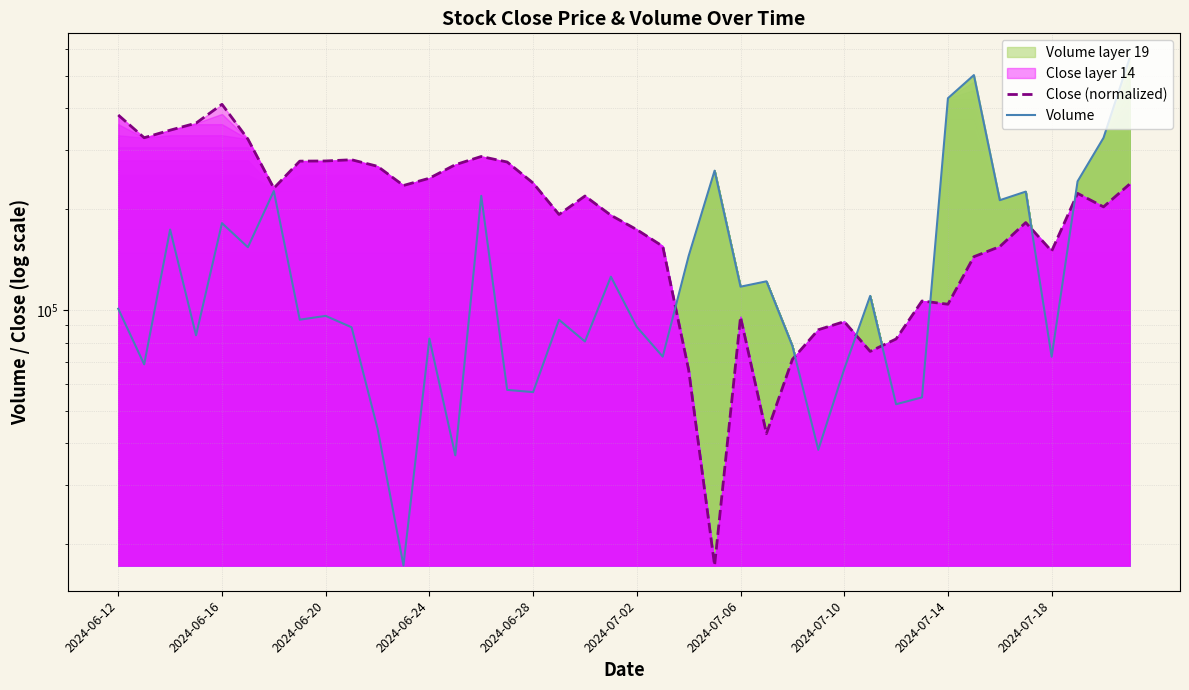

How many times do Volume and Close (normalized) cross each other?

7